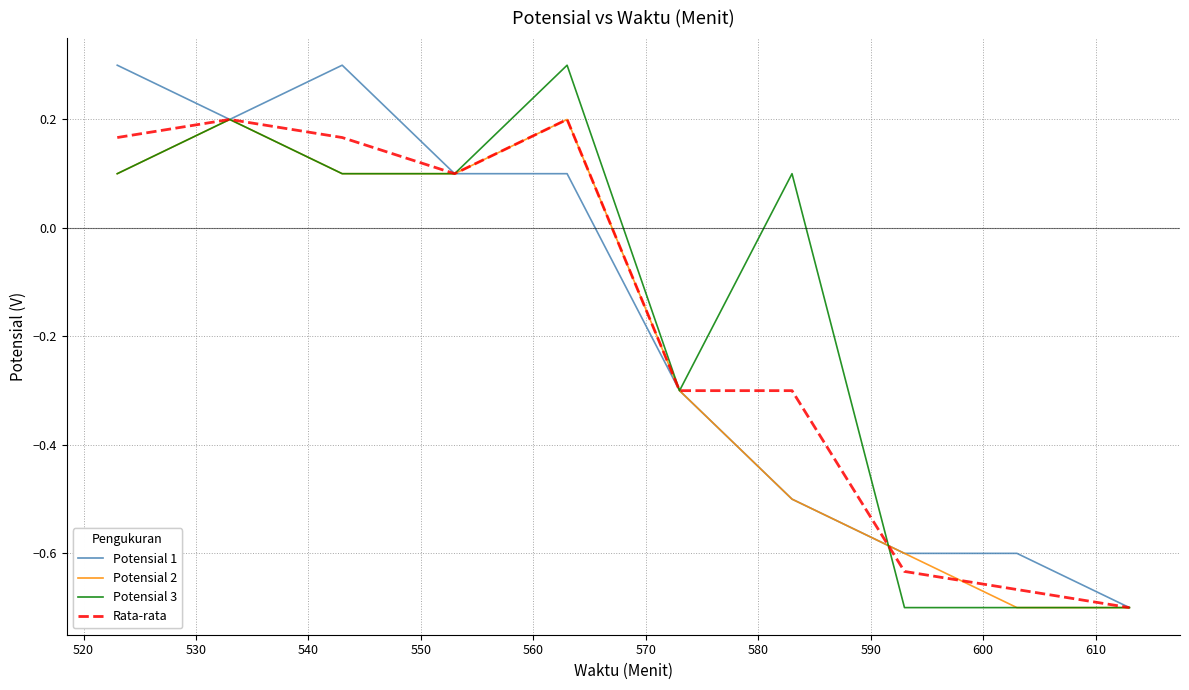

What is the greatest value displayed?

0.3